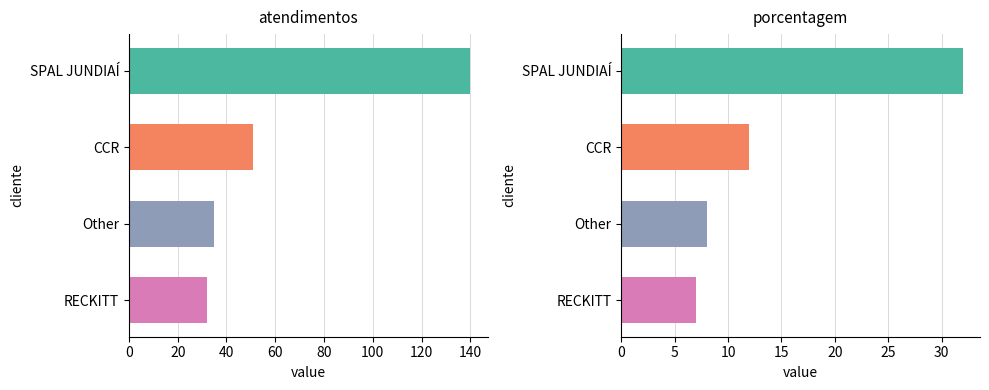

What is the value of the 4th bar from the left?

32